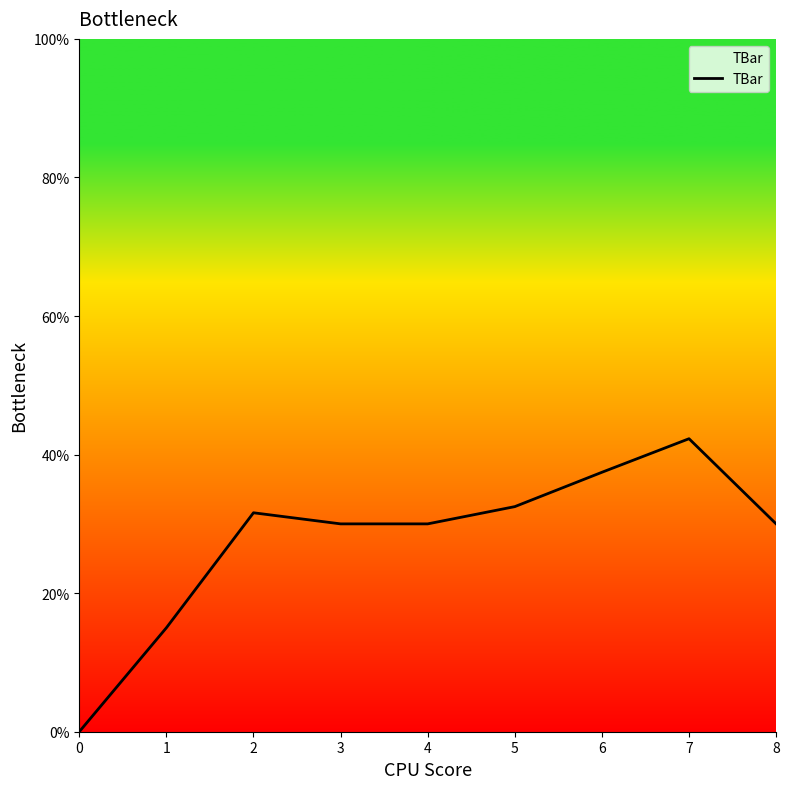

Reading left to right, list all the values displayed in this chart.

0.0	15.0	31.6	30.0	30.0	32.5	37.4	42.3	30.0